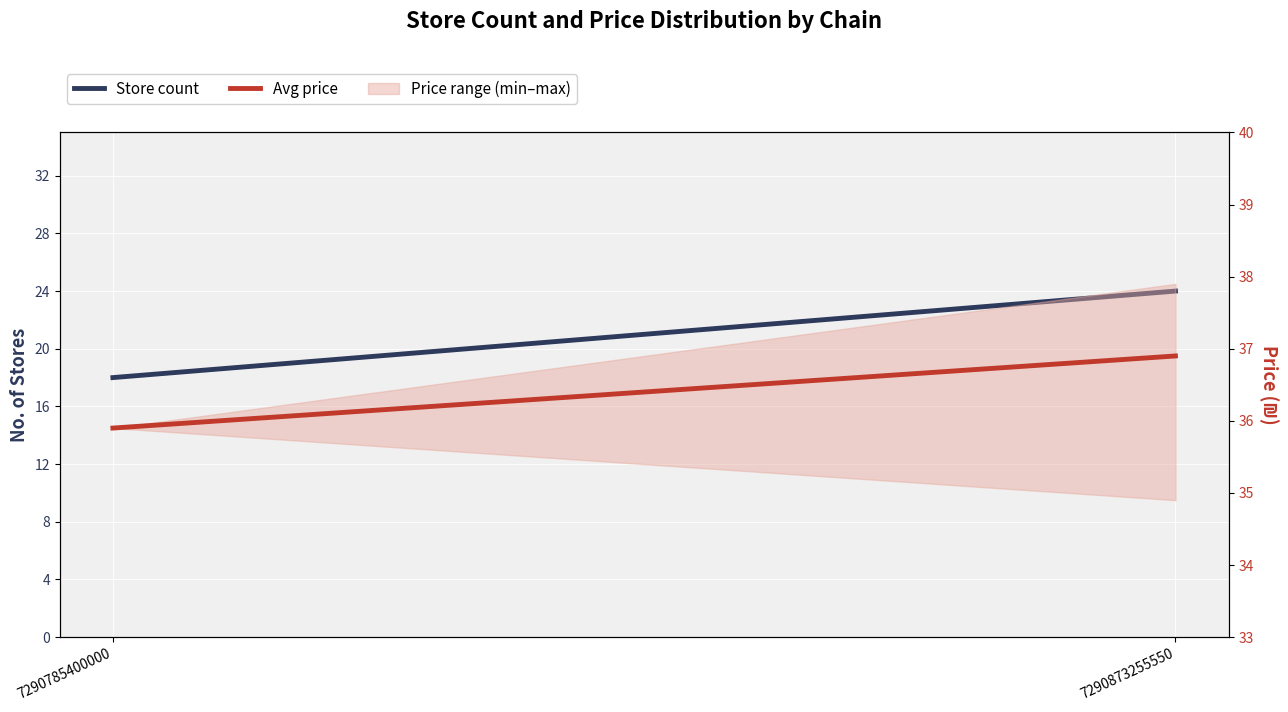

Reading right to left, transcribe all the data shown in this chart.

Store count: 7290873255550=24.0	7290785400000=18.0
Avg price: 7290873255550=36.9	7290785400000=35.9